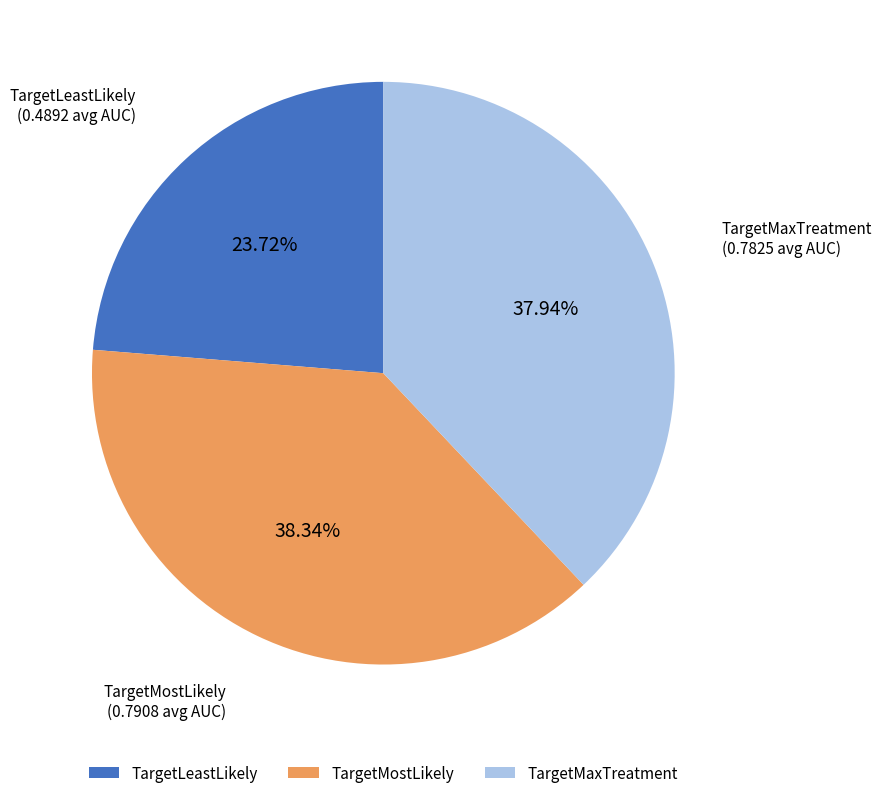

To the nearest percent, what is the difference between the largest and smallest slice percentages?

15%